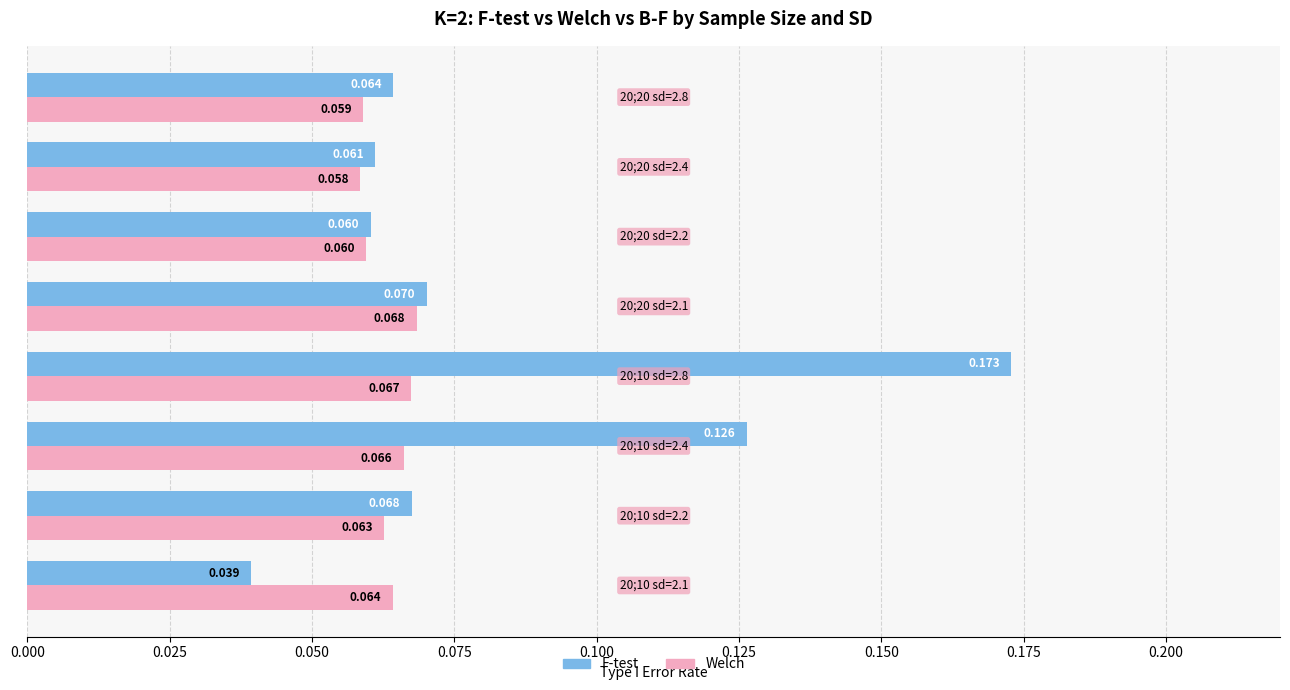

Rank the series by their maximum value, from lowest to highest.

Welch, F-test